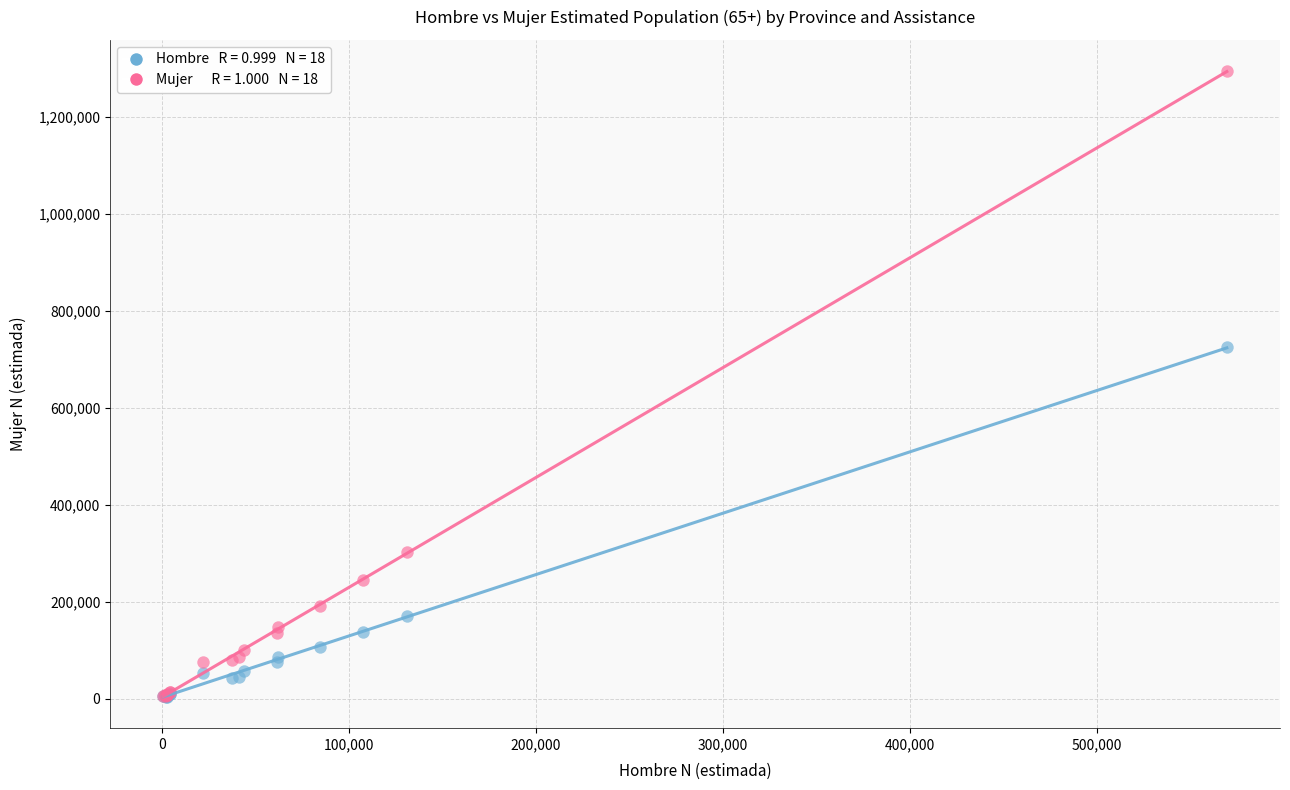

Across all series, what Y value is closest to 649244?

724525